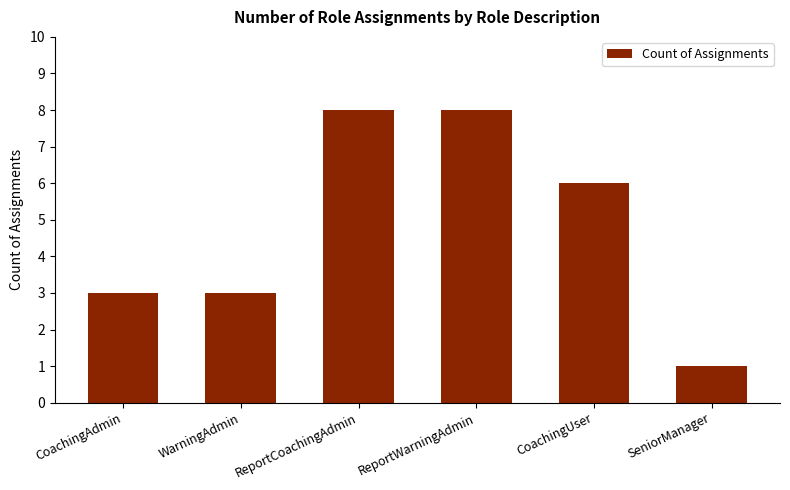

Where does the data first go above 6?

ReportCoachingAdmin